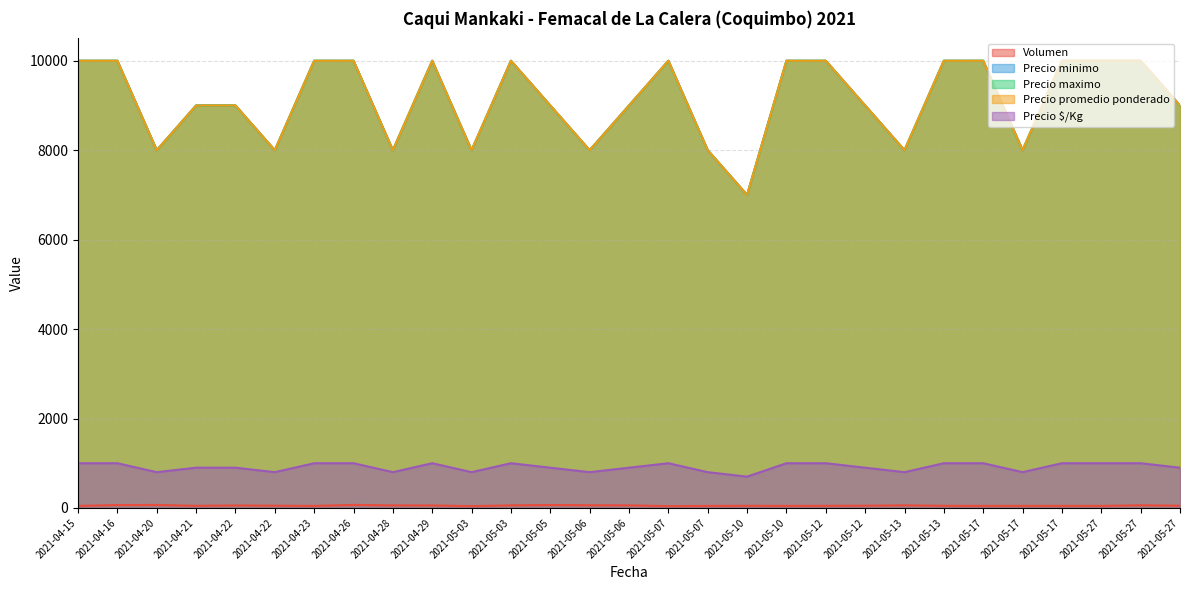

How many lines are shown in the chart?

5